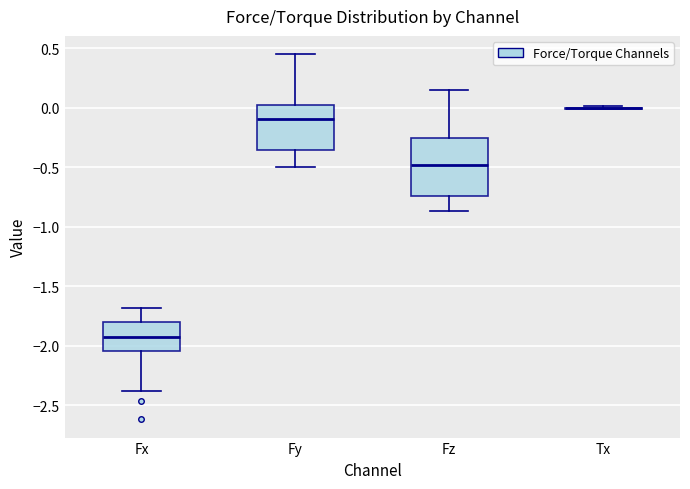

Reading left to right, read every box against the y-axis: the position of its median line, the range the box covers, and the ends of its whiskers. The values are not printed on the chart, so give them approximately, as read against the axis.

Fx: median -1.95, box -2.05 to -1.80, whiskers -2.40 to -1.70
Fy: median -0.10, box -0.35 to 0.00, whiskers -0.50 to 0.45
Fz: median -0.50, box -0.75 to -0.25, whiskers -0.85 to 0.15
Tx: box collapsed to a line at 0.00, whiskers 0.00 to 0.00